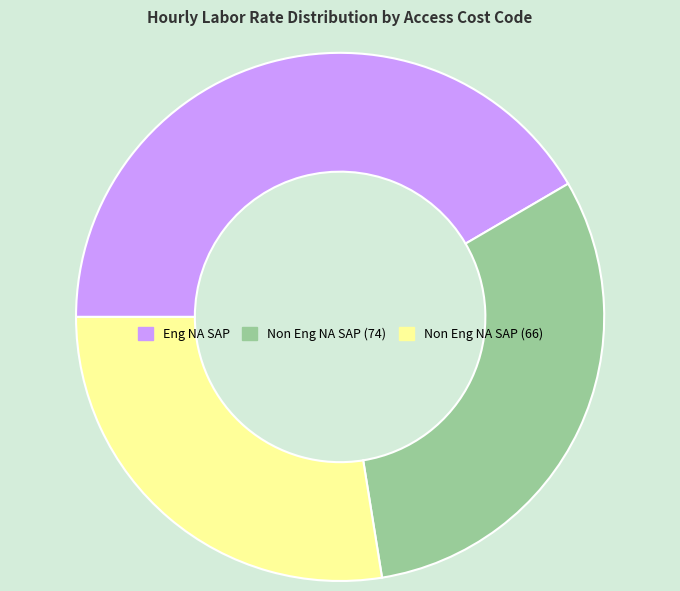

Which category has the biggest portion of the pie?

Eng NA SAP